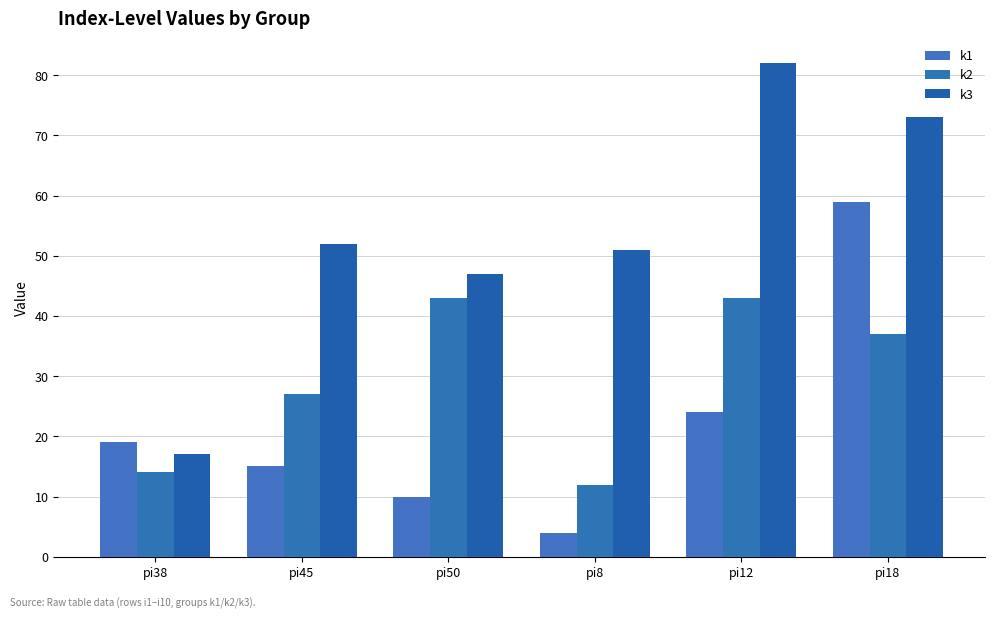

Rank the series at pi50 from highest to lowest value.

k3, k2, k1